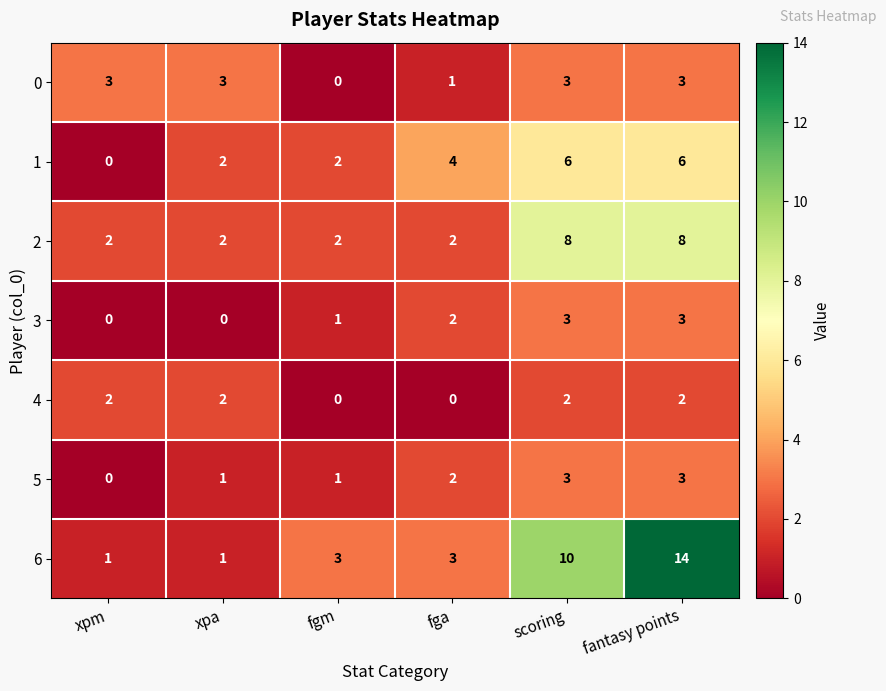

What is the approximate value of 0 at xpm?

3